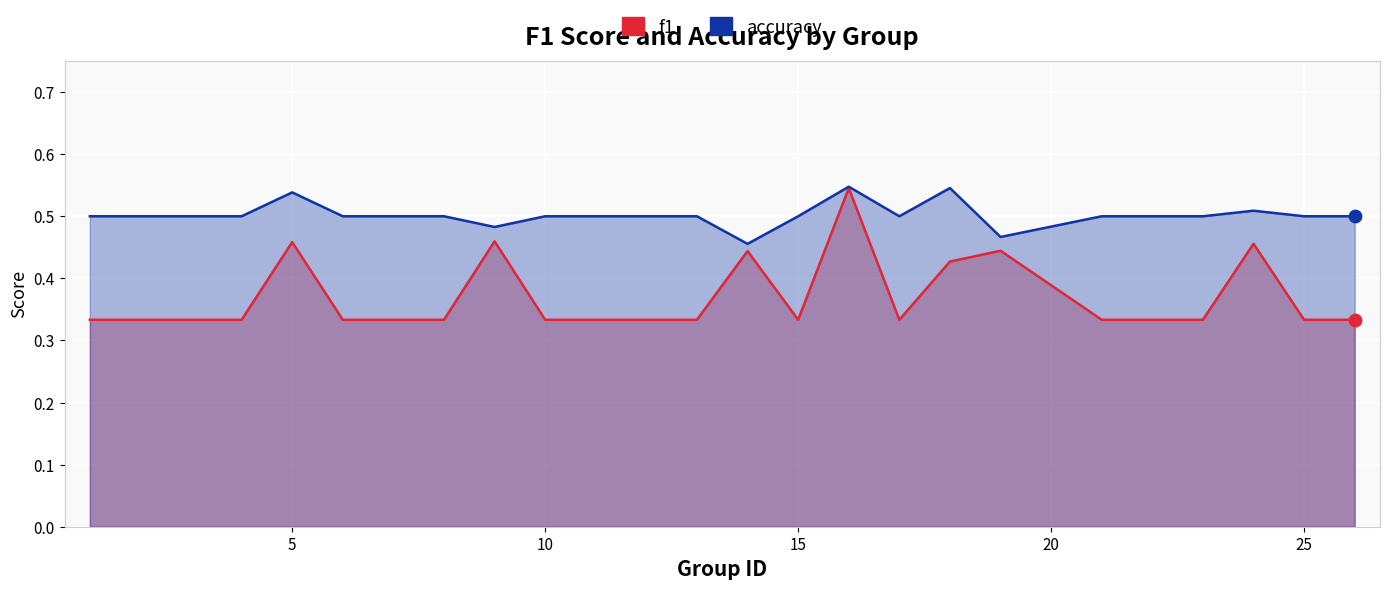

Which series contains the highest Y value?

accuracy